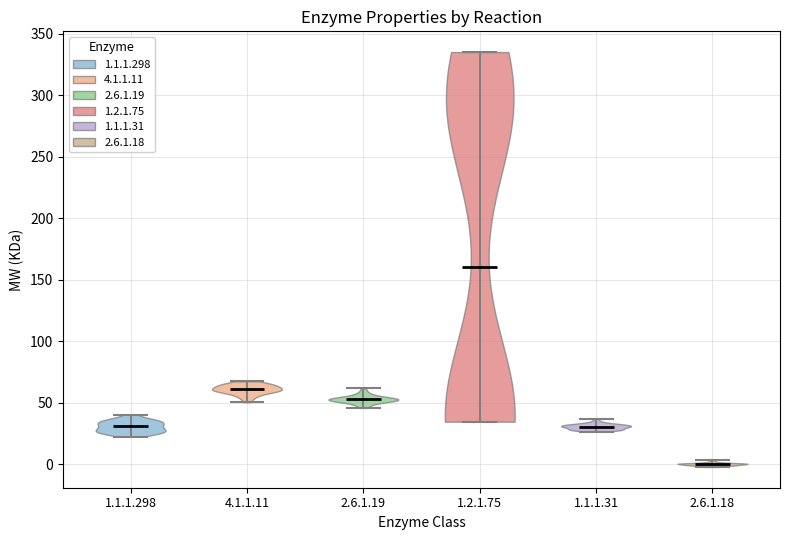

What is the highest point the violin for 2.6.1.19 reaches on the y-axis? The values are not printed on the chart, so give them approximately, as read against the axis.

60